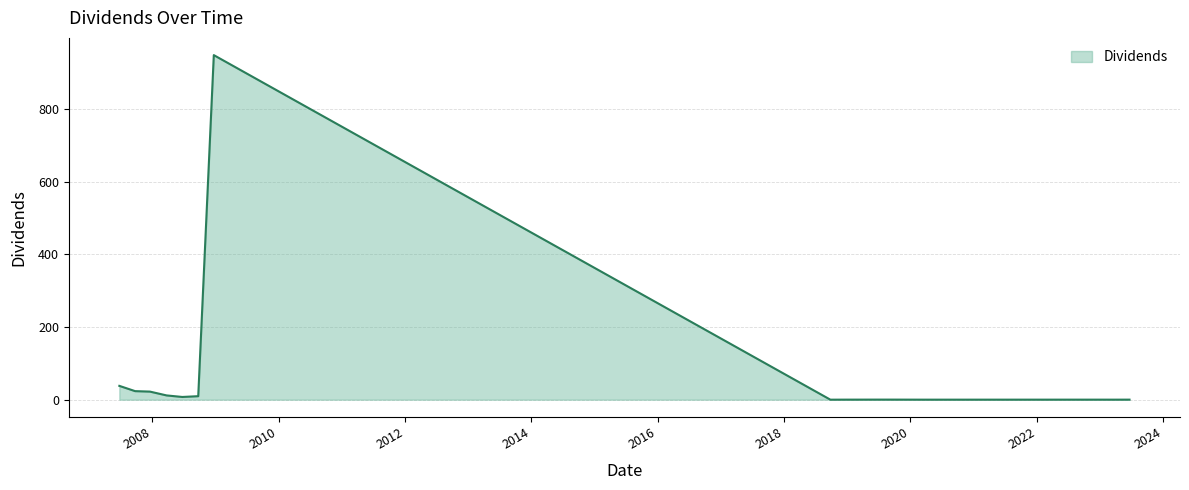

What is the sum of all values?

1062.9